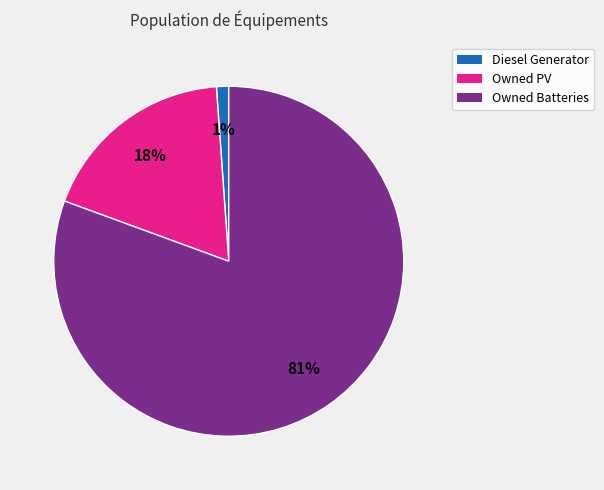

What is the majority slice?

Owned Batteries